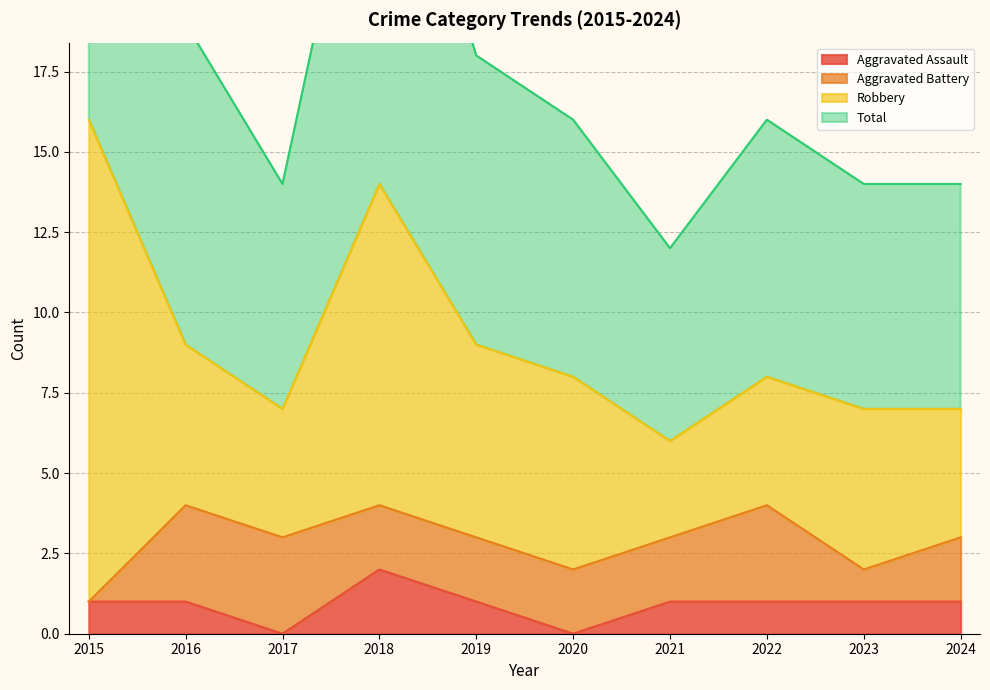

Which series has the largest range (max minus min)?

Total